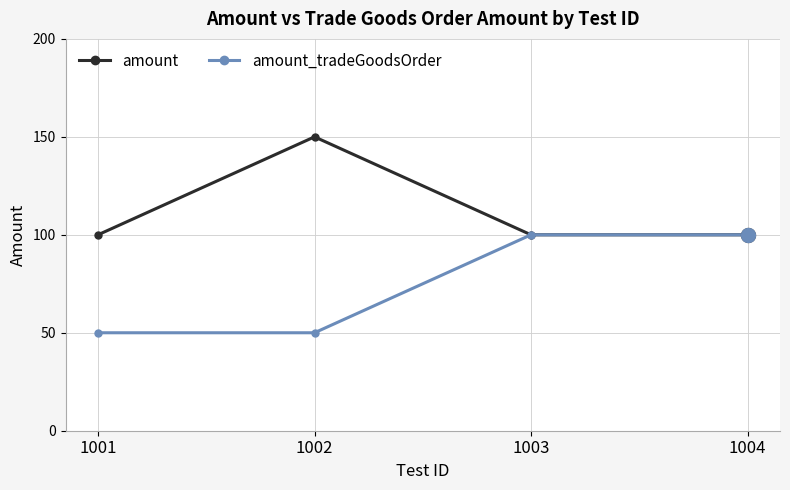

The value of amount at 1001 is 69. True or false?

False